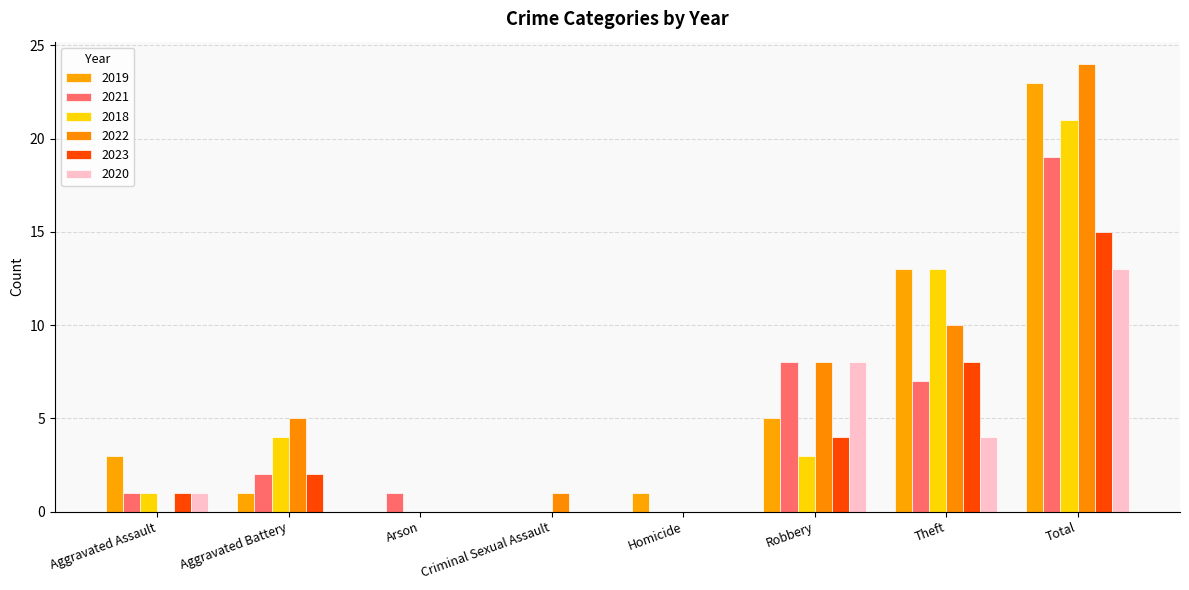

The 2022 series shows -12 at Arson. True or false?

False